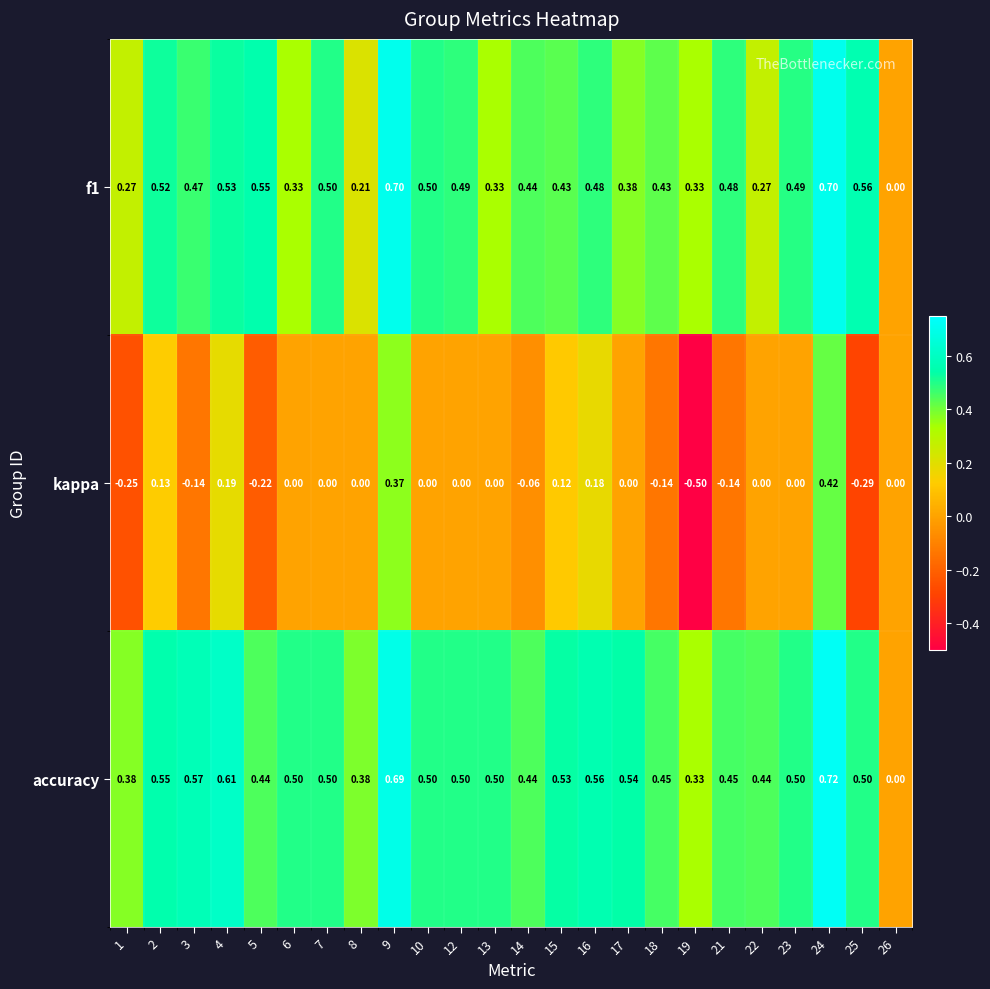

What is the greatest value displayed?

0.7